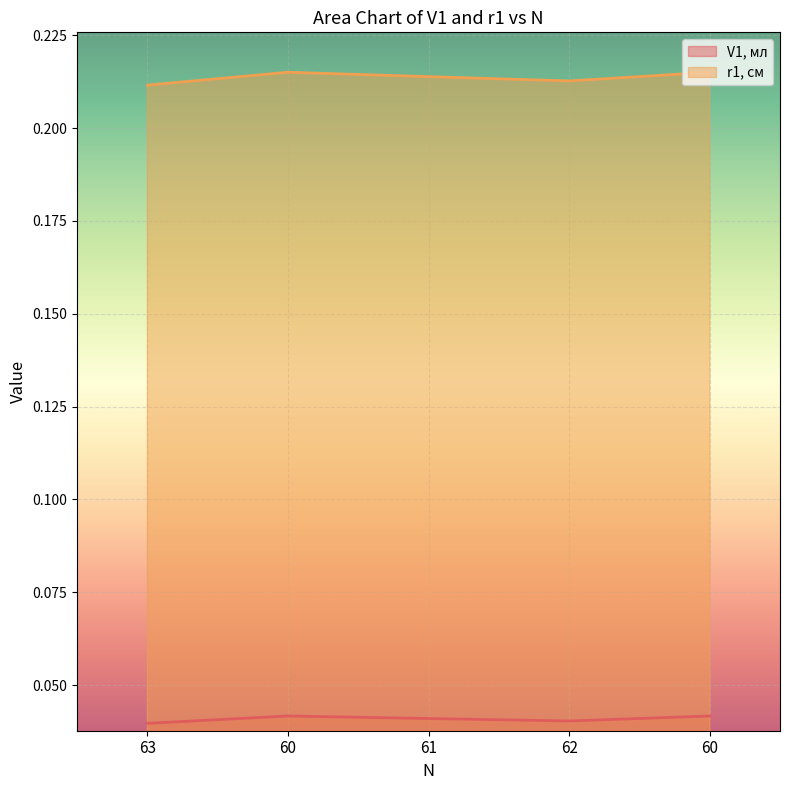

What is the label of the 5th point from the left?

60